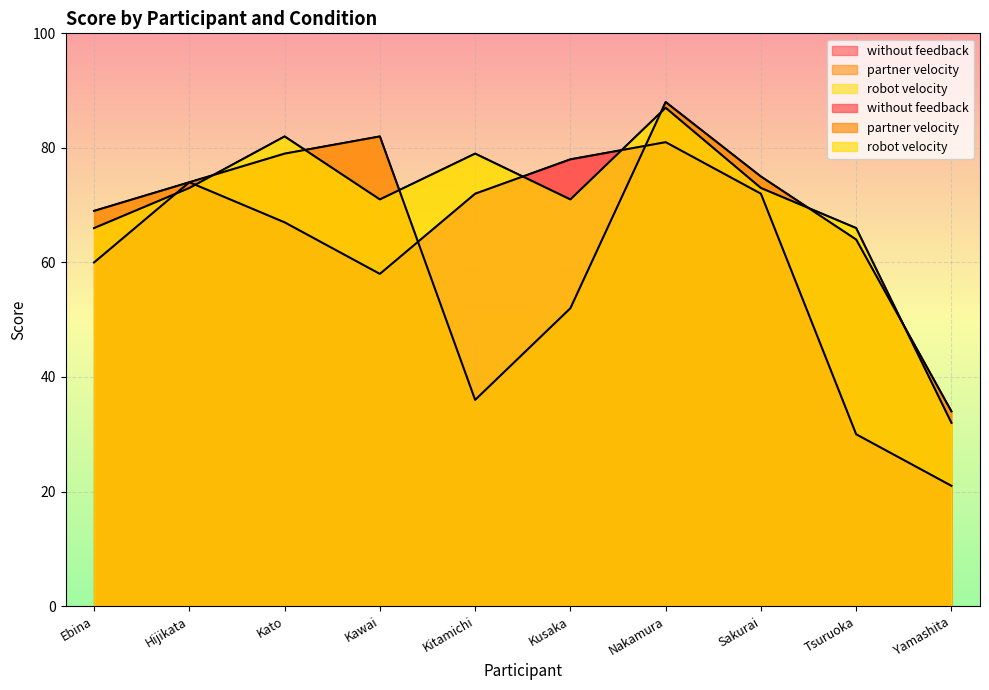

Where does the robot velocity series first go above 73?

Kato